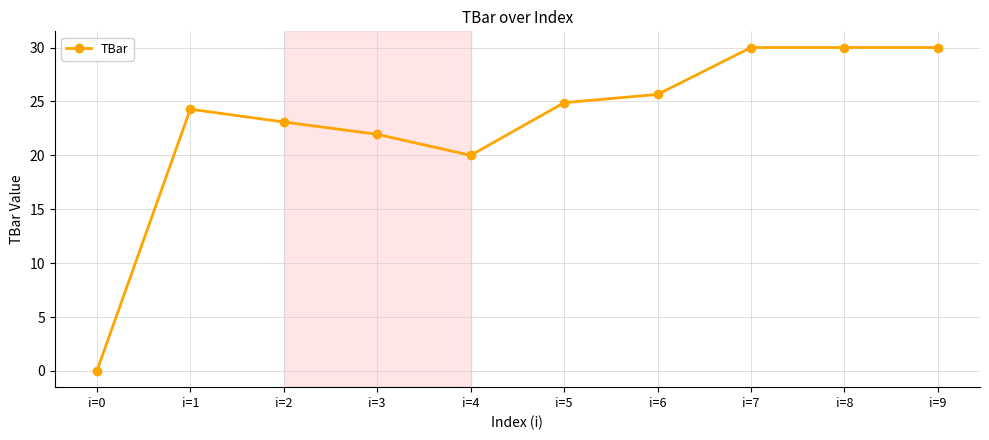

The value at i=5 is 24.9. True or false?

True